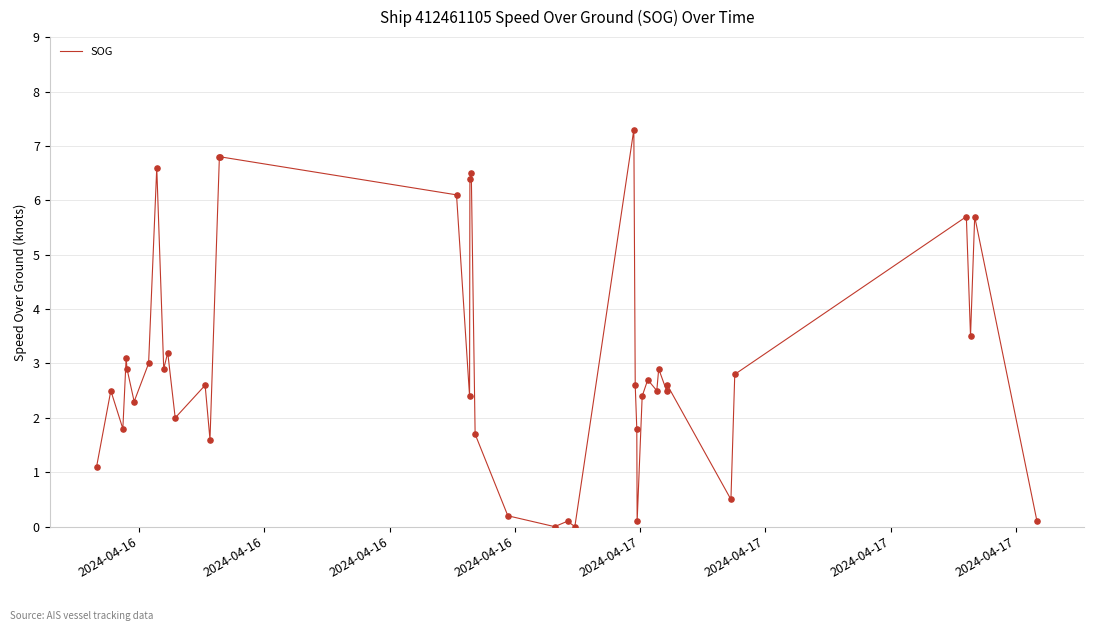

Does the chart have visible grid lines?

Yes